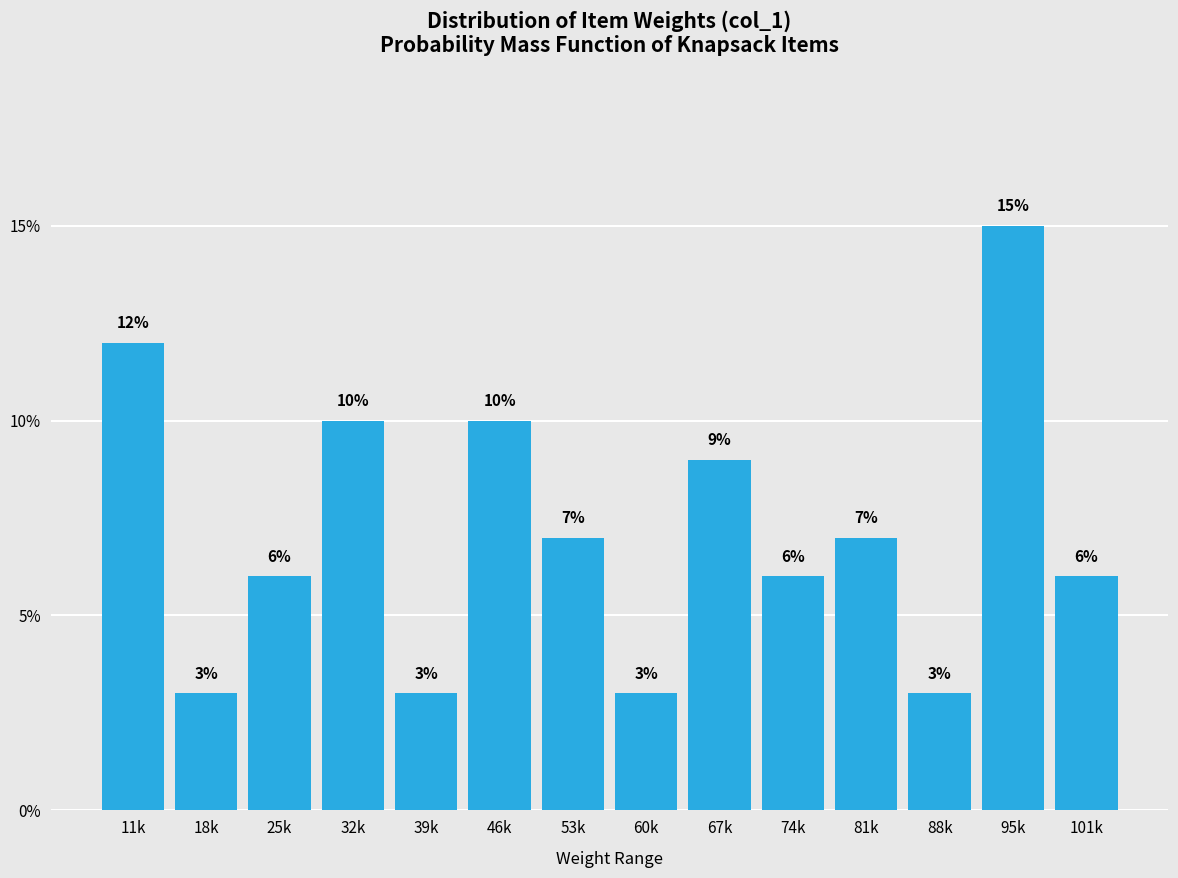

Reading right to left, what are all the values shown in this chart?

101k=6.0	95k=15.0	88k=3.0	81k=7.0	74k=6.0	67k=9.0	60k=3.0	53k=7.0	46k=10.0	39k=3.0	32k=10.0	25k=6.0	18k=3.0	11k=12.0